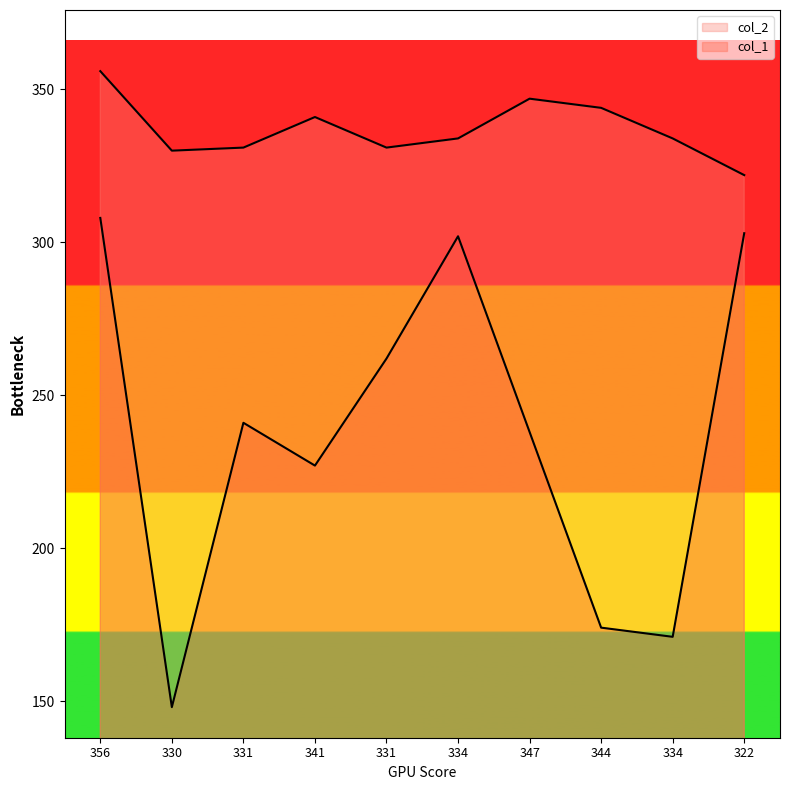

What is the approximate value of col_2 at 334?

334